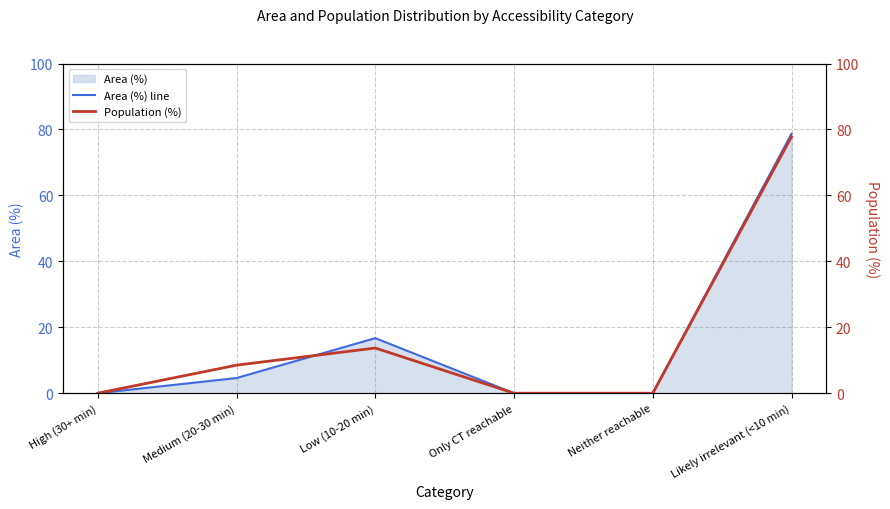

The value of Population (%) at Neither reachable is -23.4. True or false?

False